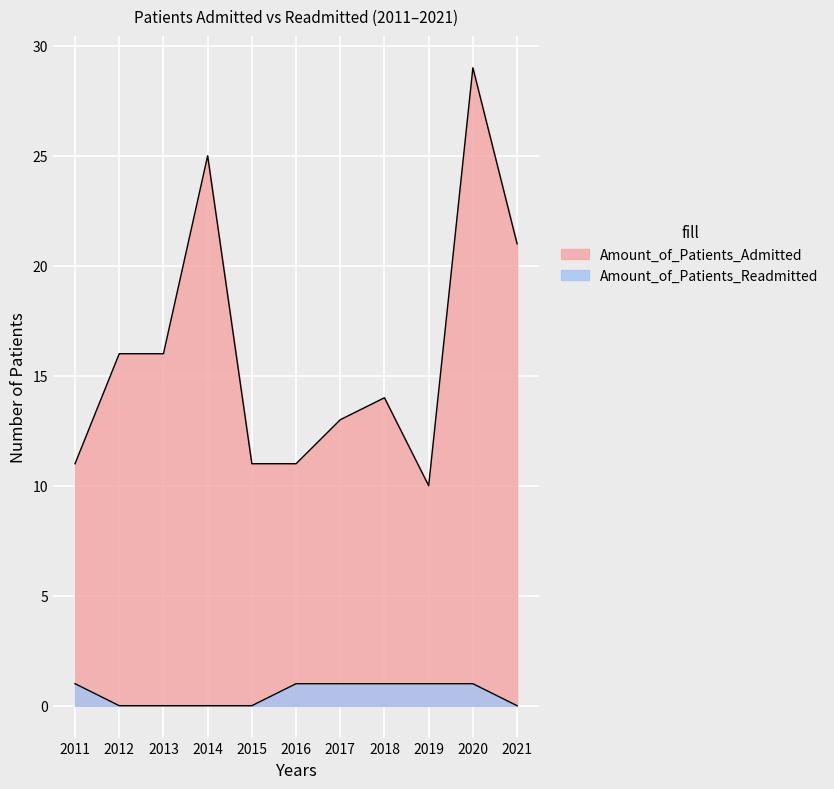

Reading right to left, extract all data points from this chart.

Amount_of_Patients_Admitted: 21	29	10	14	13	11	11	25	16	16	11
Amount_of_Patients_Readmitted: 0	1	1	1	1	1	0	0	0	0	1